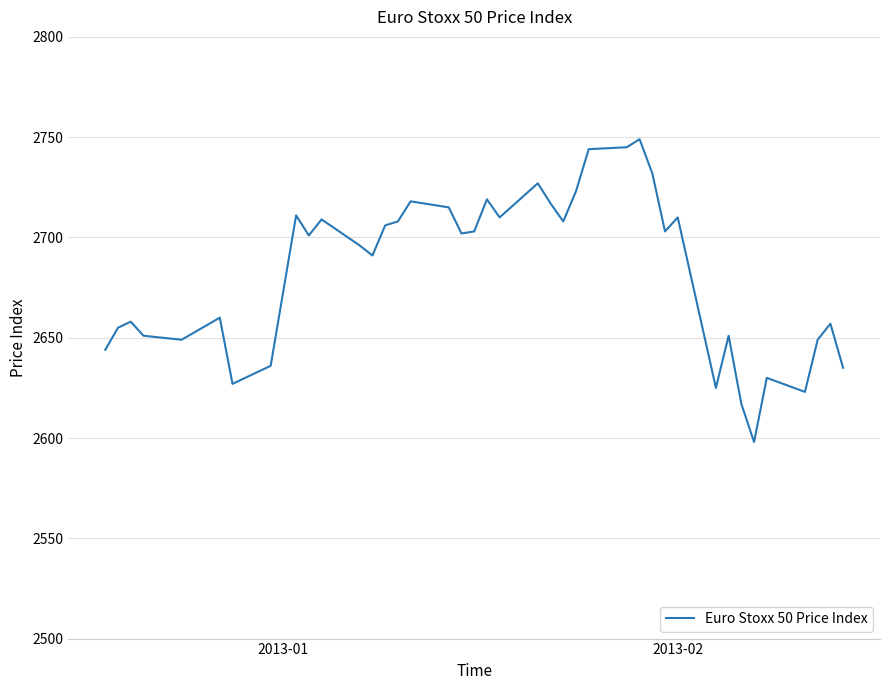

What is the maximum value shown in the chart?

2749